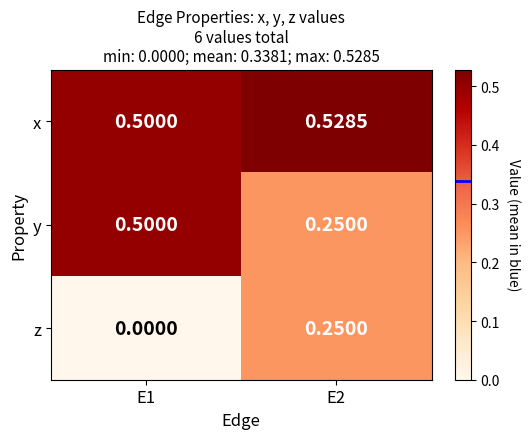

Which series has the largest total across all categories?

x